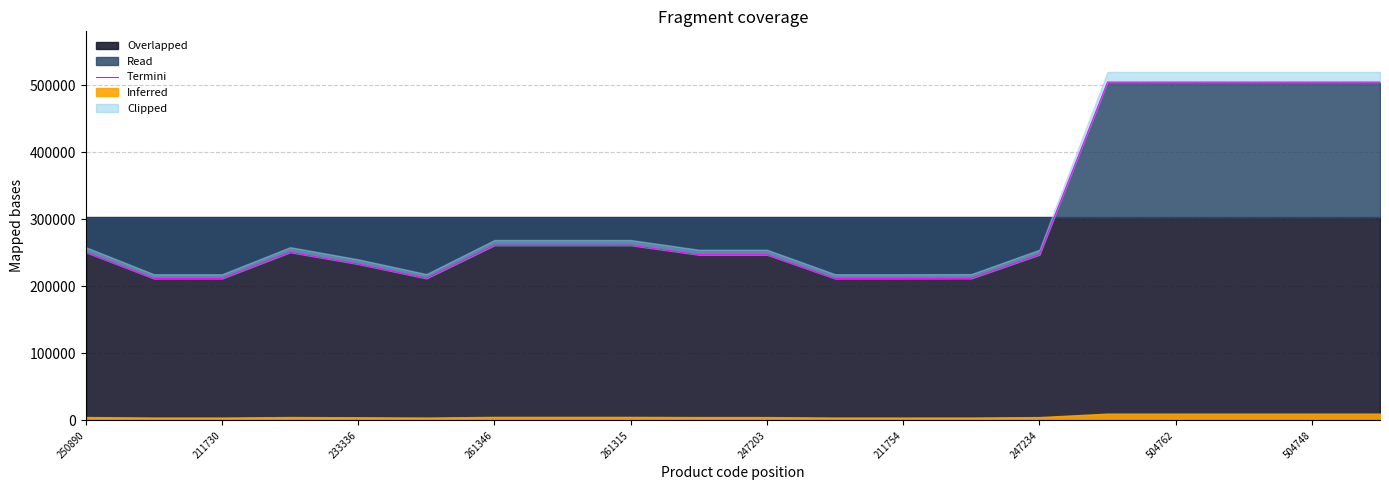

How many categories are shown in the chart?

20